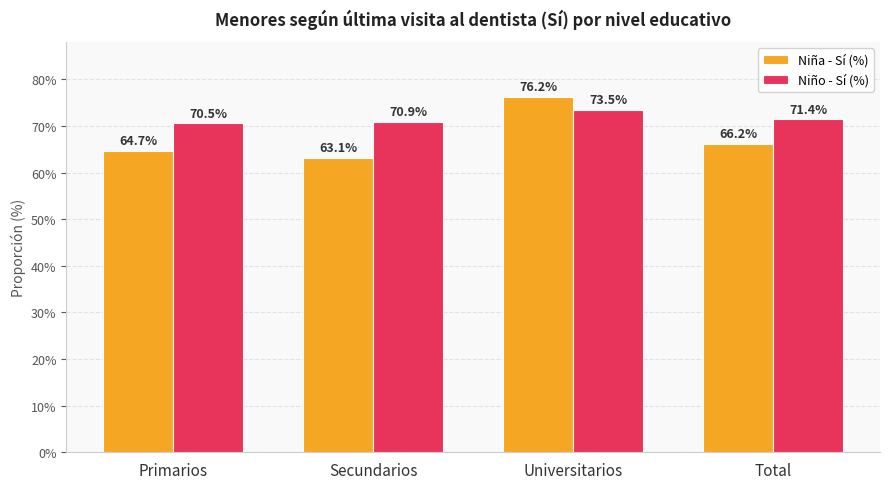

At which category is the sum across all series the highest?

Universitarios